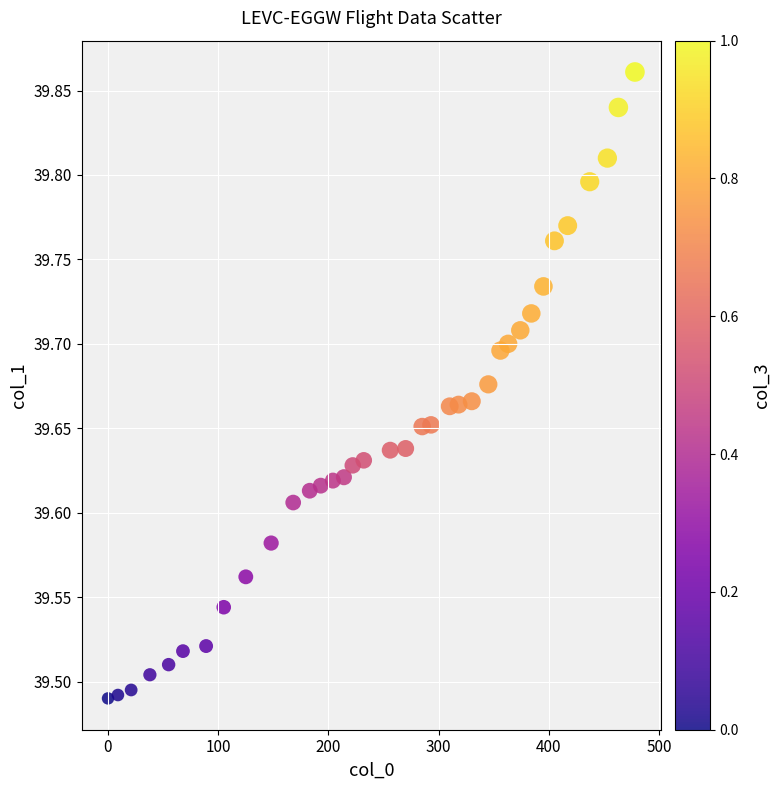

What is the range of Y values (max minus min)?

0.4